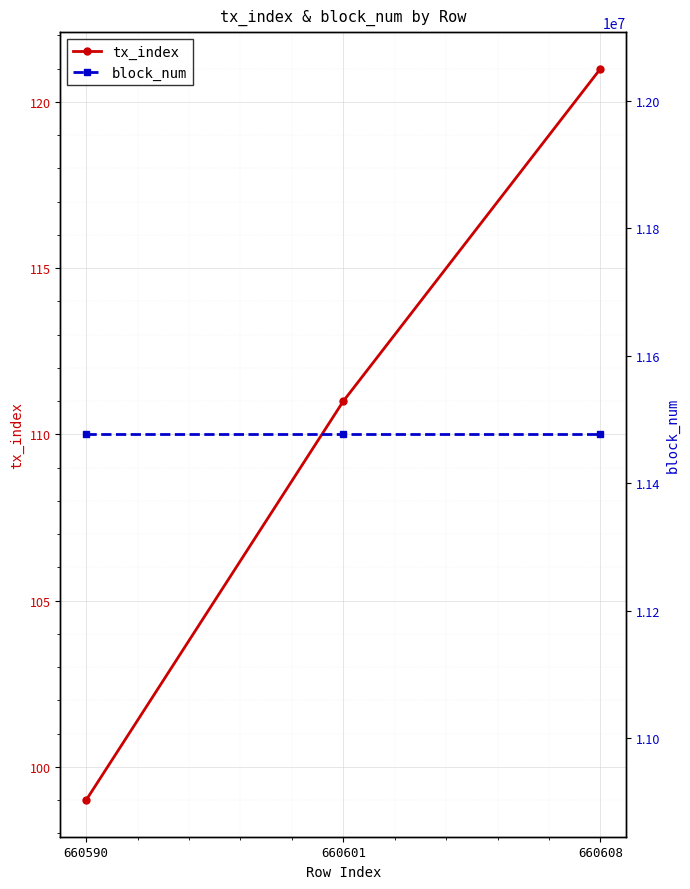

True or false: tx_index has a value of 188 at 660608.

False